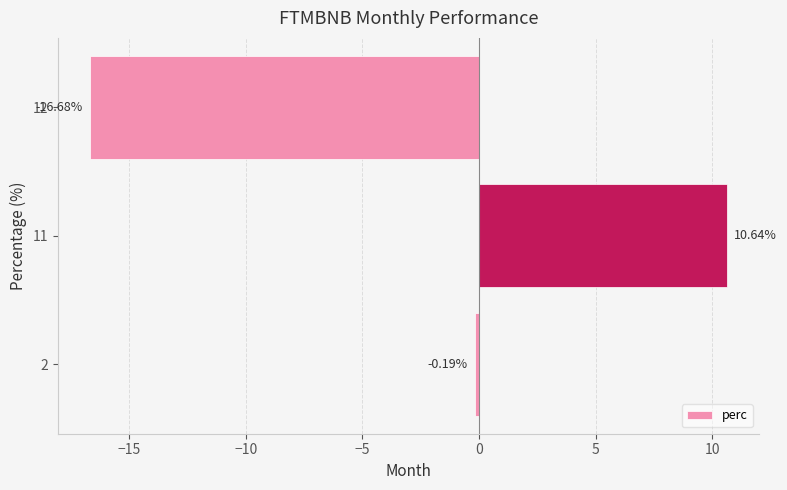

How many data points are less than 0?

2